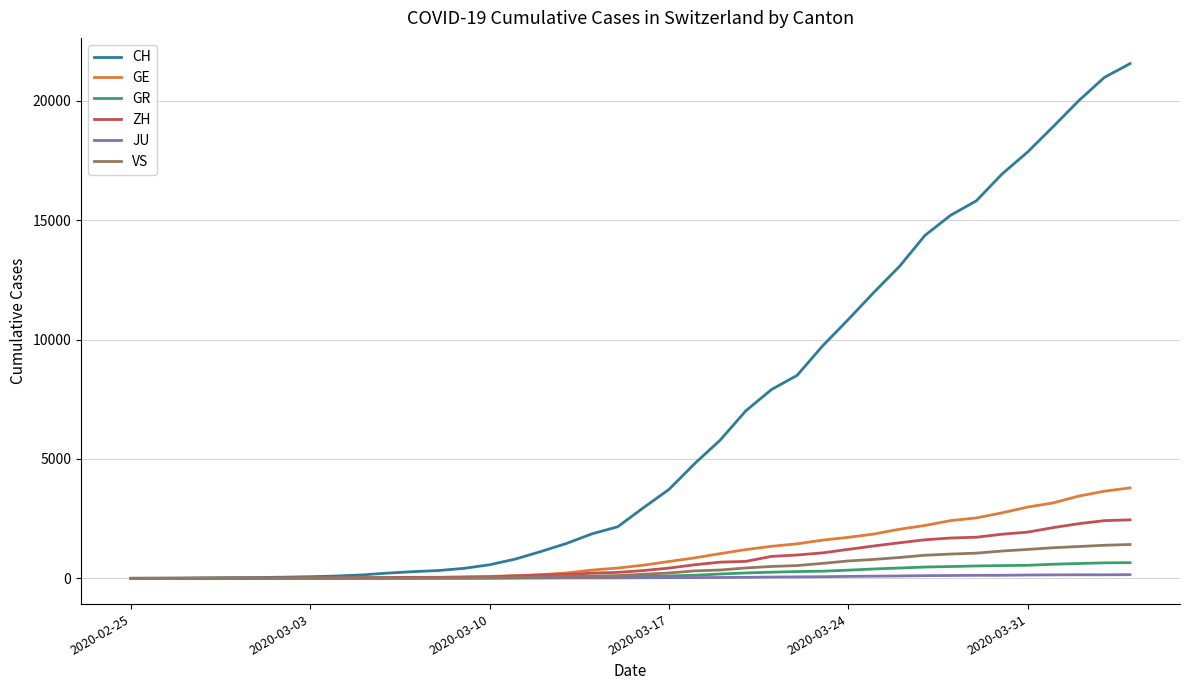

Which series has the widest spread of values?

CH